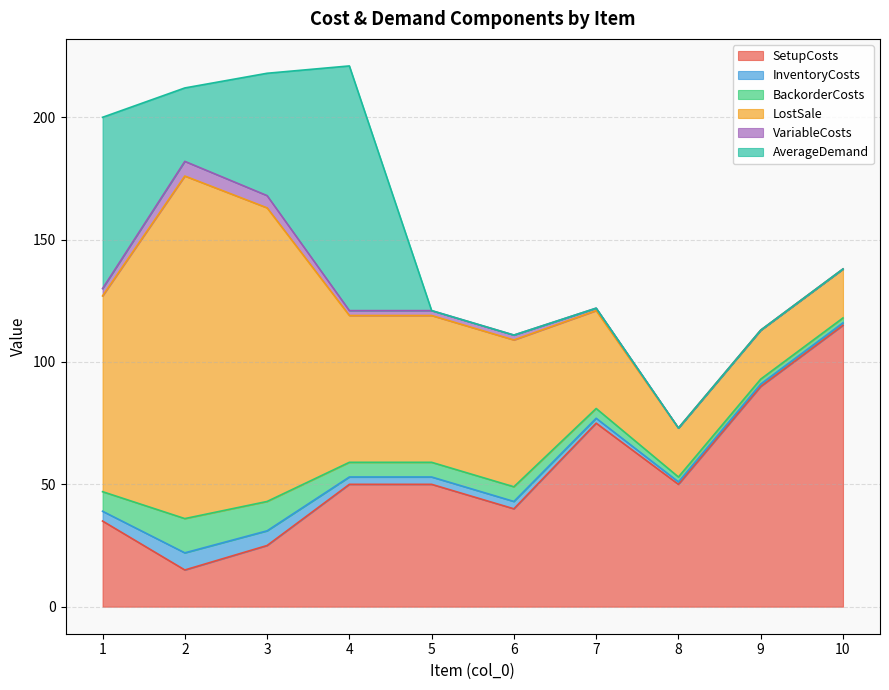

What is the difference between the VariableCosts values at 2 and 10?

6